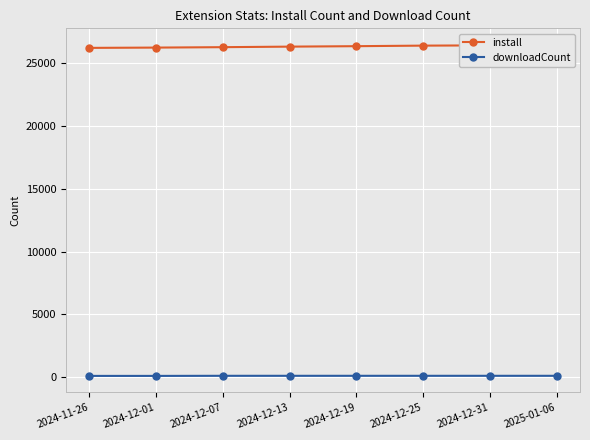

What is the label of the 5th point from the left?

2024-12-19